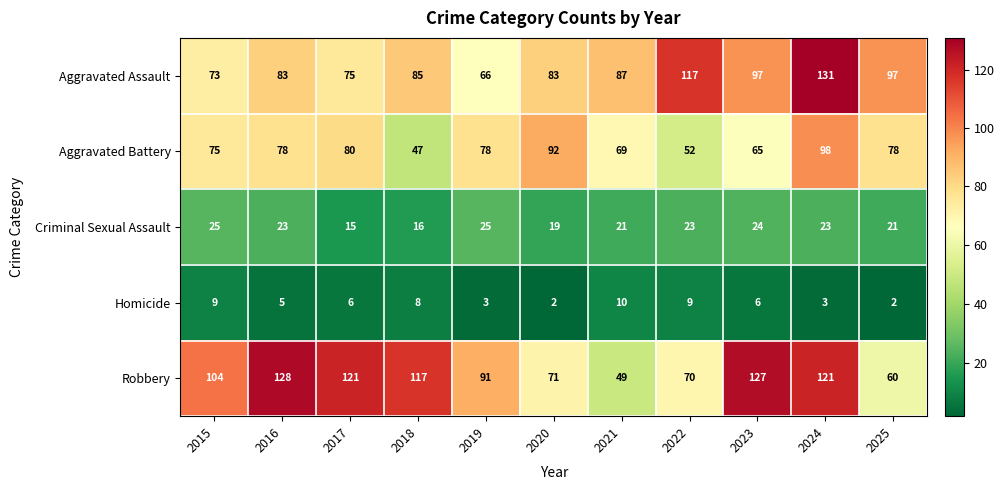

Which series has the widest spread of values?

Robbery